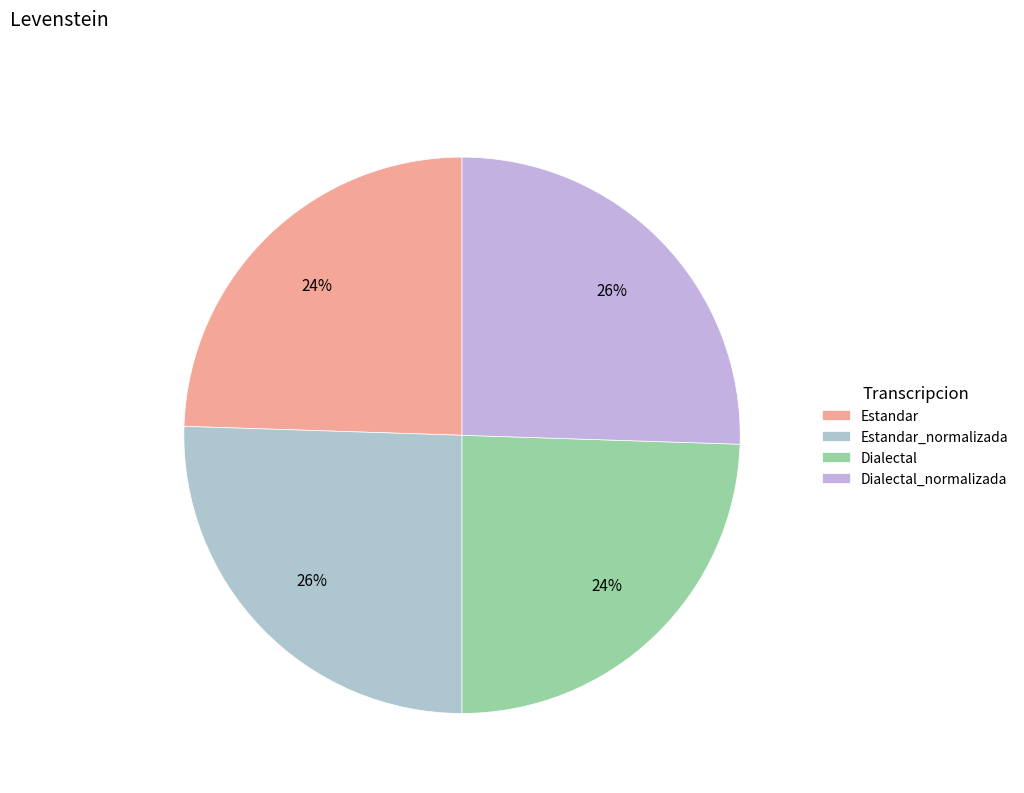

Does Dialectal represent more than half of the total?

No